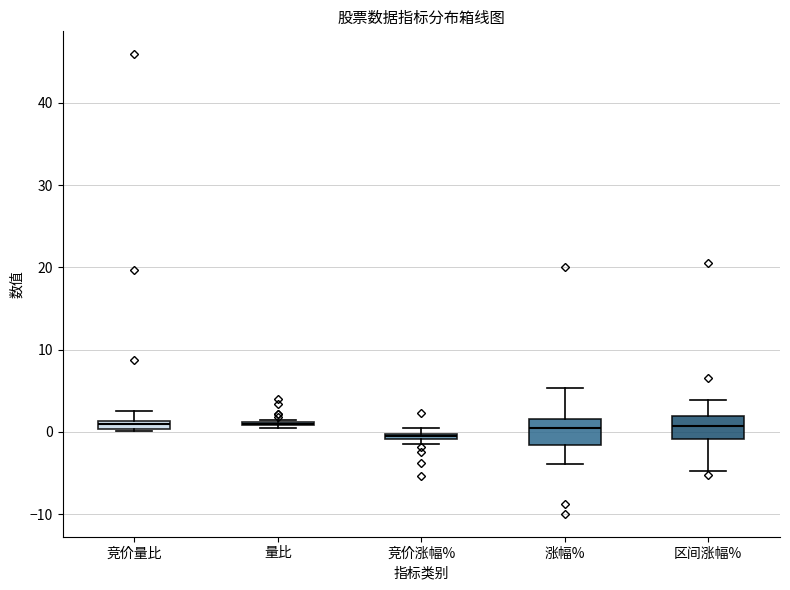

Where is the upper edge of the box for 竞价量比 on the y-axis? The values are not printed on the chart, so give them approximately, as read against the axis.

1